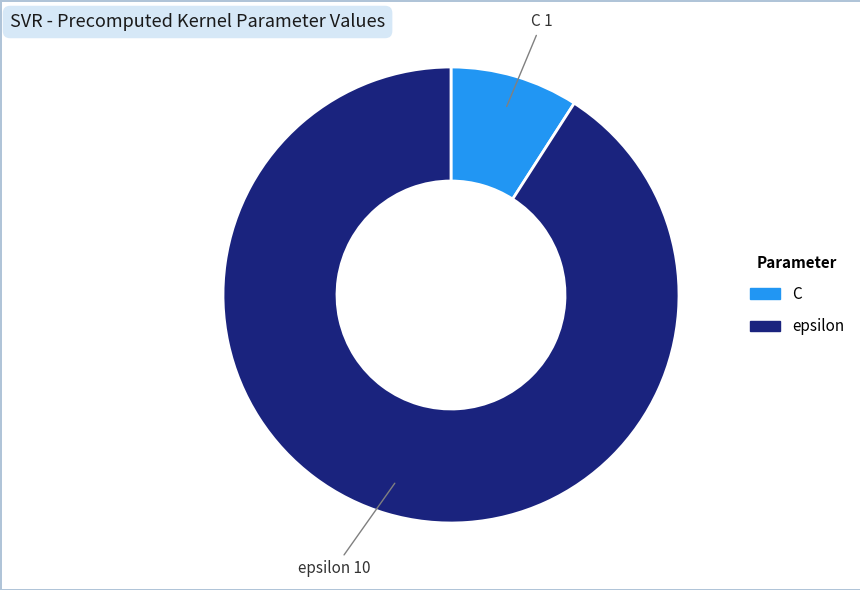

The C slice represents 2% of the pie. True or false?

False